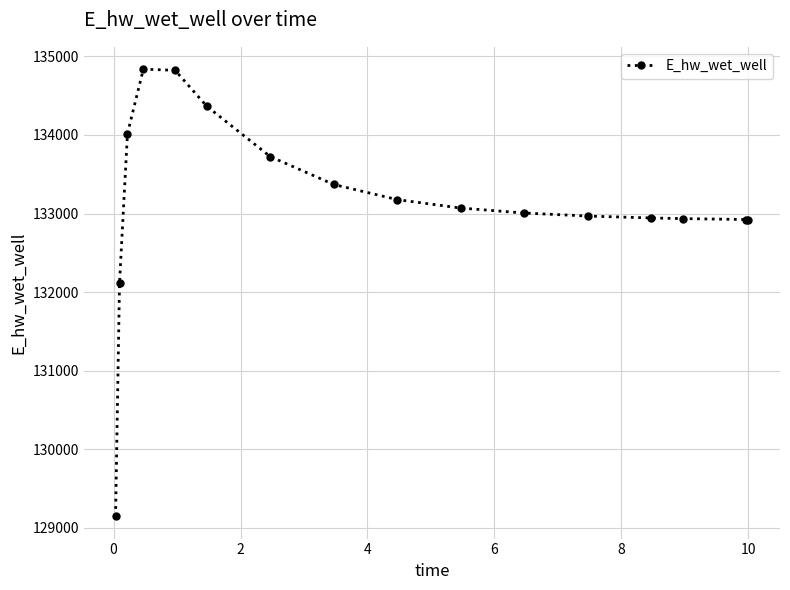

What is the maximum value shown in the chart?

134837.1